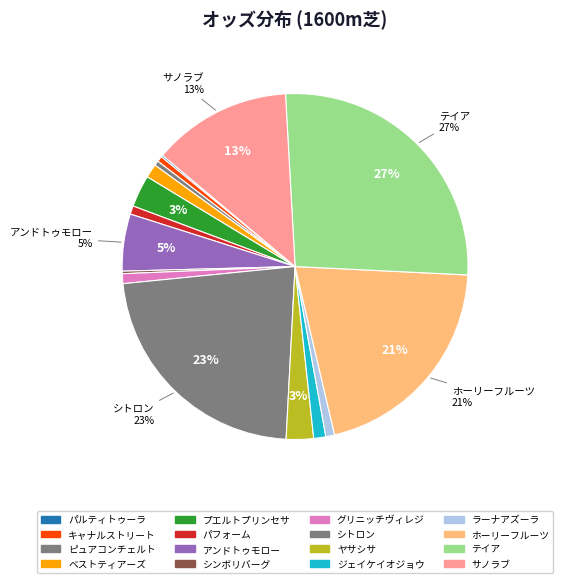

Approximately how many times larger is the value at ベストティアーズ compared to シトロン?

0.1